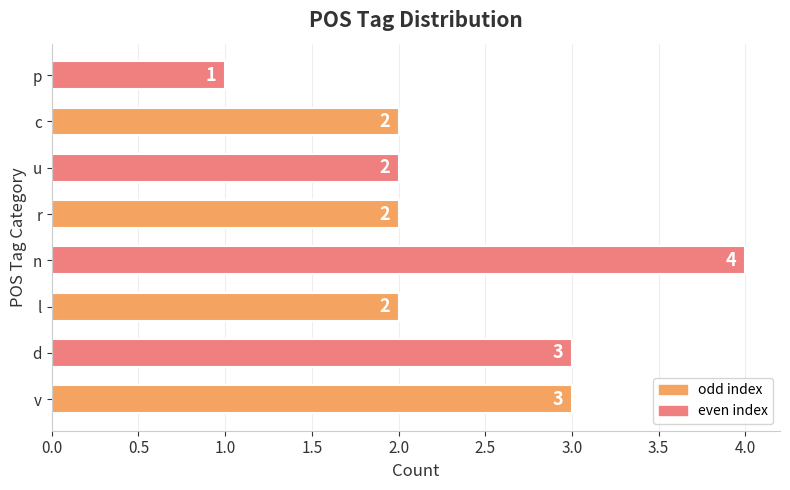

Which label corresponds to the largest value in the chart?

n